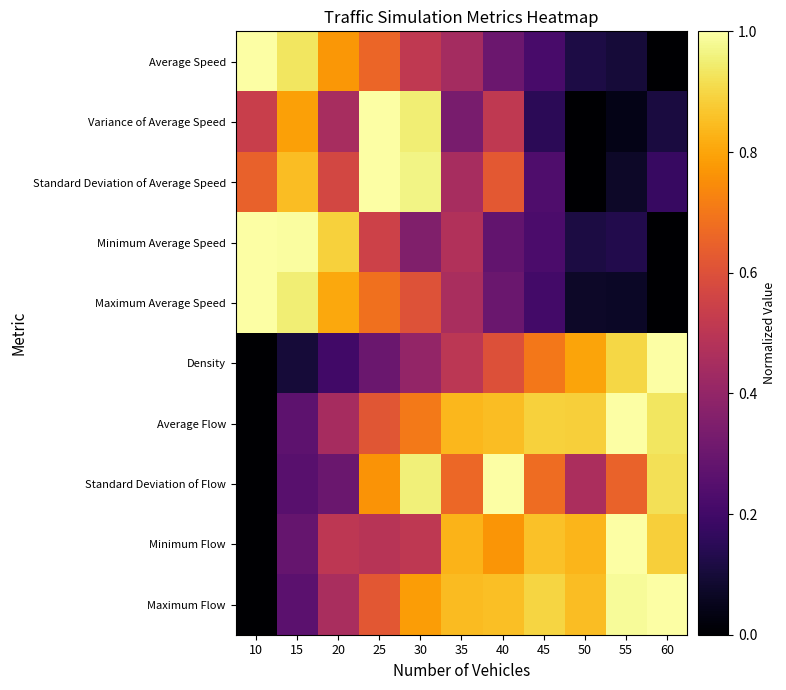

The Standard Deviation of Average Speed series shows 0.3 at 25. True or false?

False